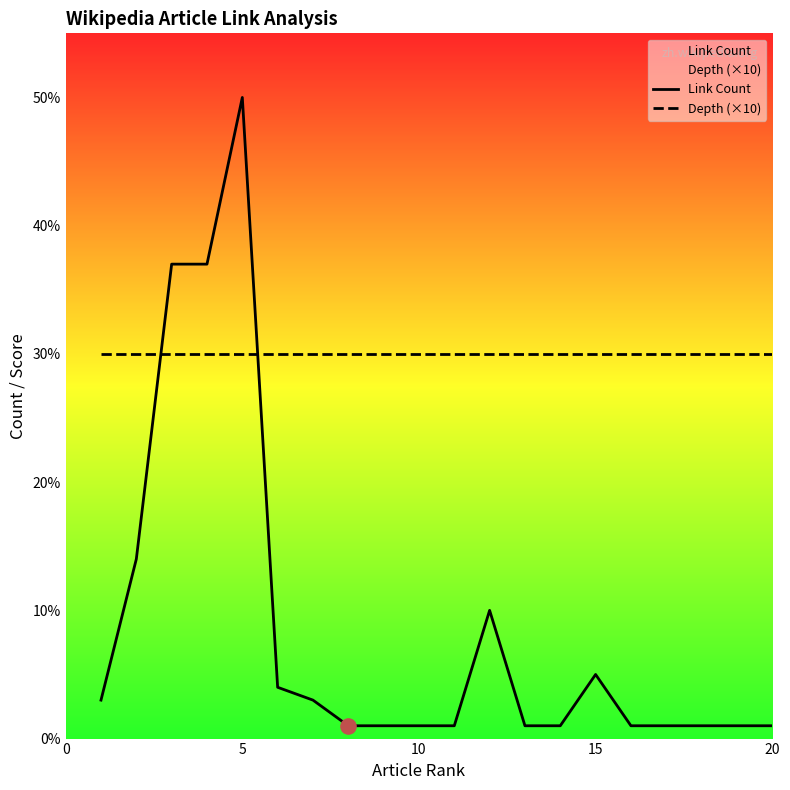

At how many categories does at least one series exceed 9?

20